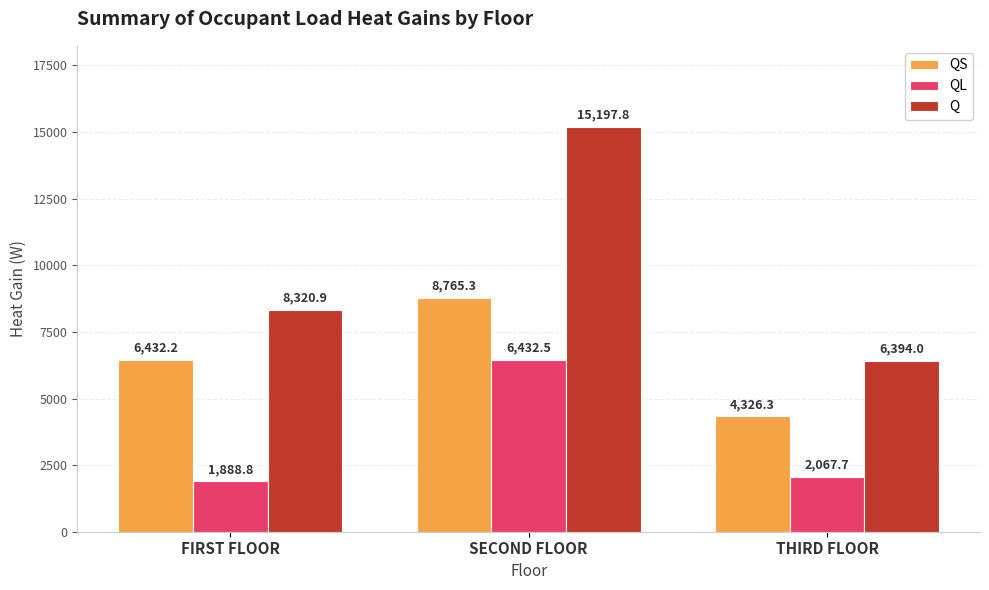

Is it true that QL equals 3211.8 at SECOND FLOOR?

False